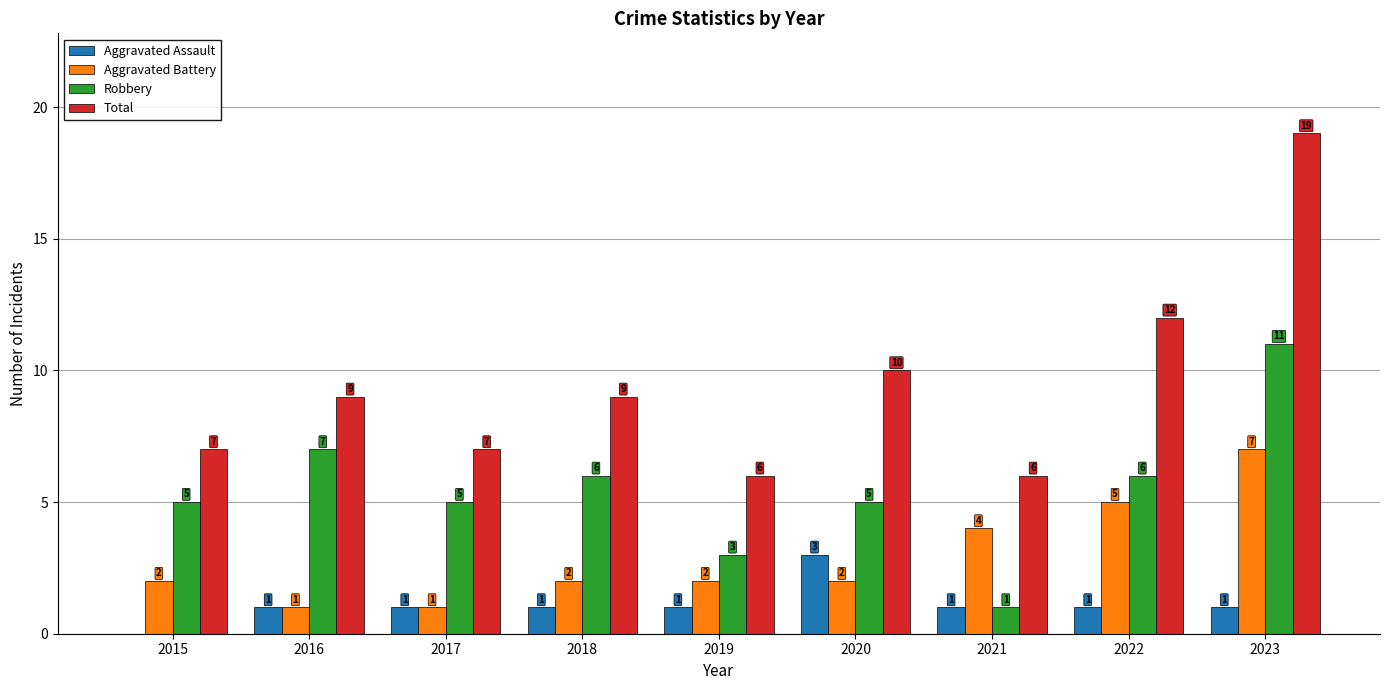

Which series has the largest range (max minus min)?

Total